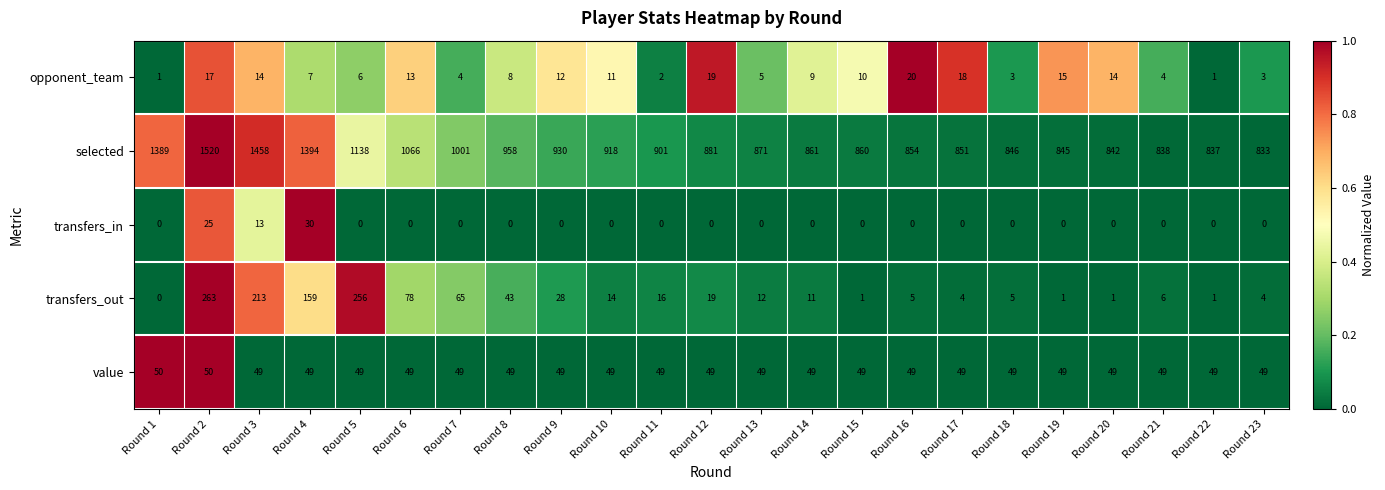

At which category is the sum across all series the highest?

Round 2